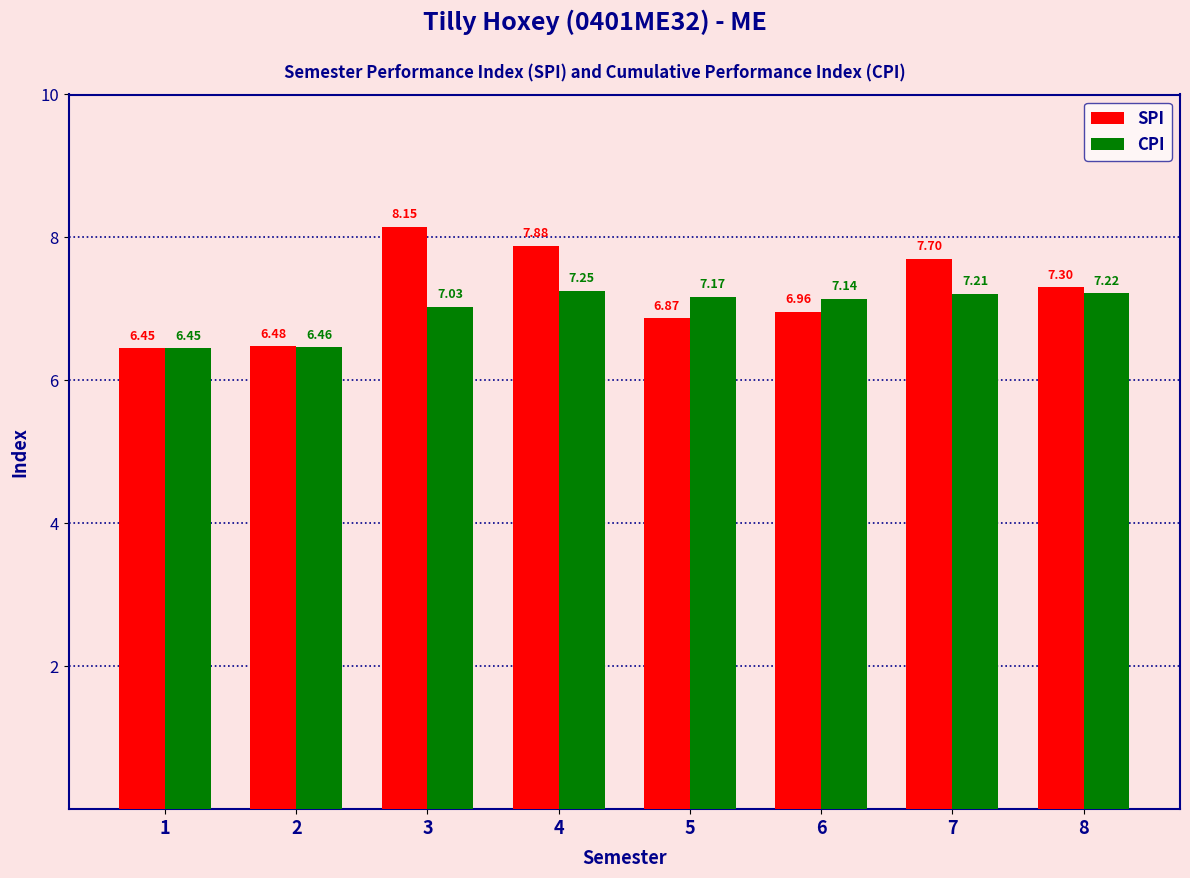

At which category does the chart reach its minimum across all series?

1